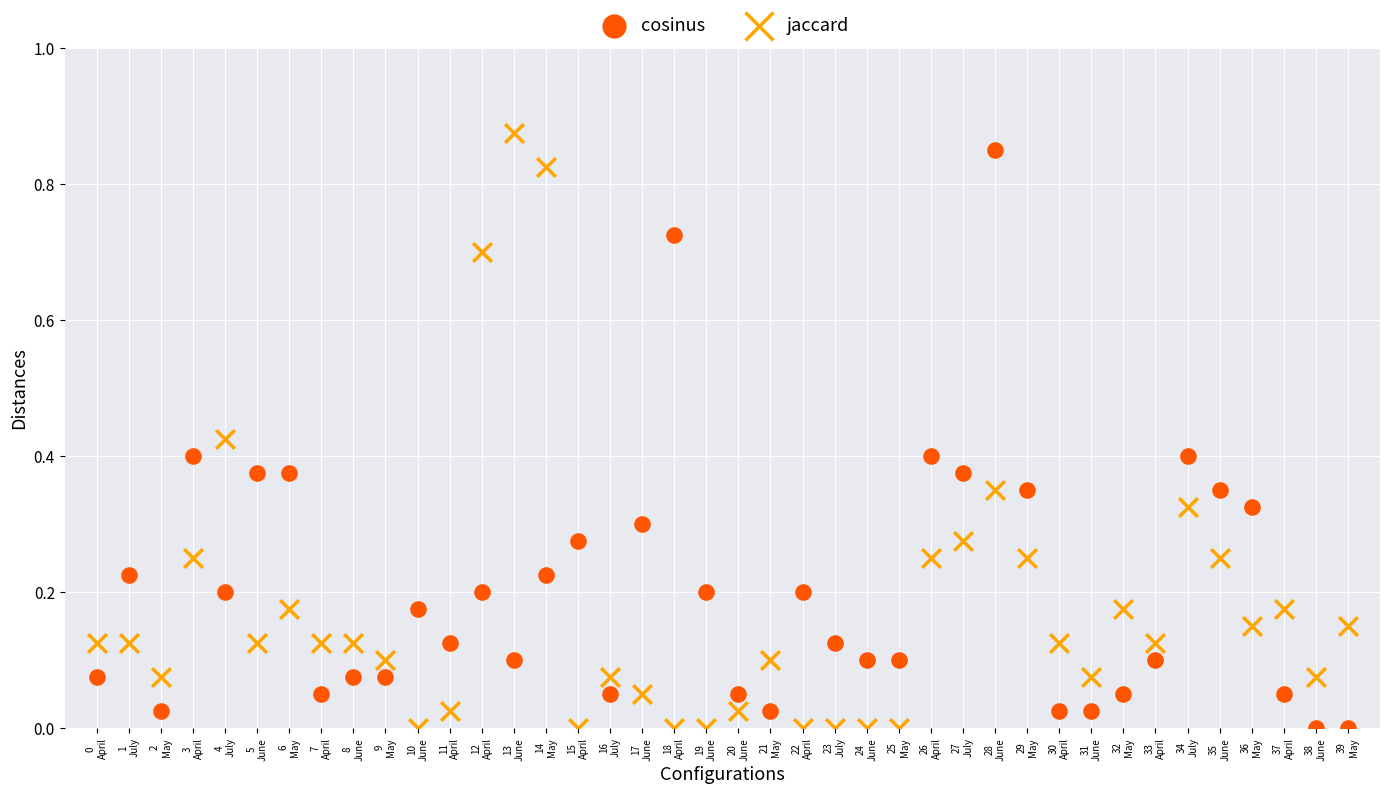

Which series has the largest Y range (max minus min)?

jaccard